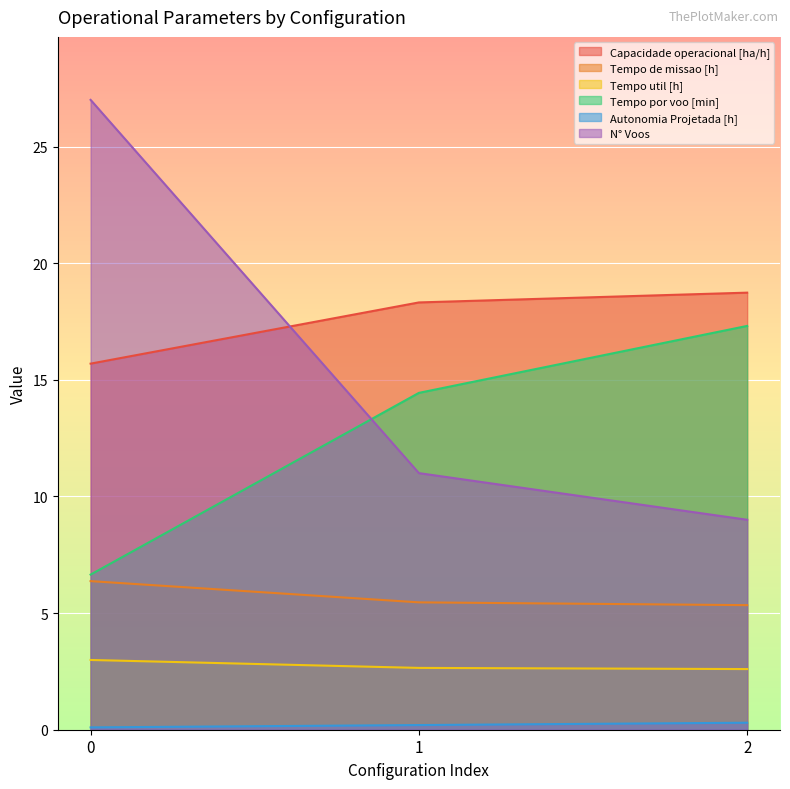

List the labels in order of Tempo de missao [h] value, smallest first.

2, 1, 0